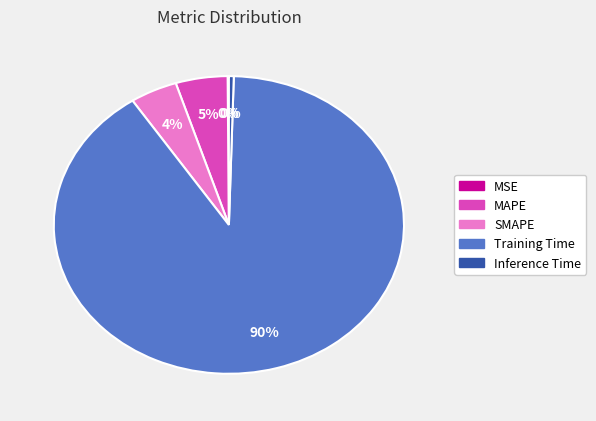

Is the sum of SMAPE and Training Time greater than half?

Yes